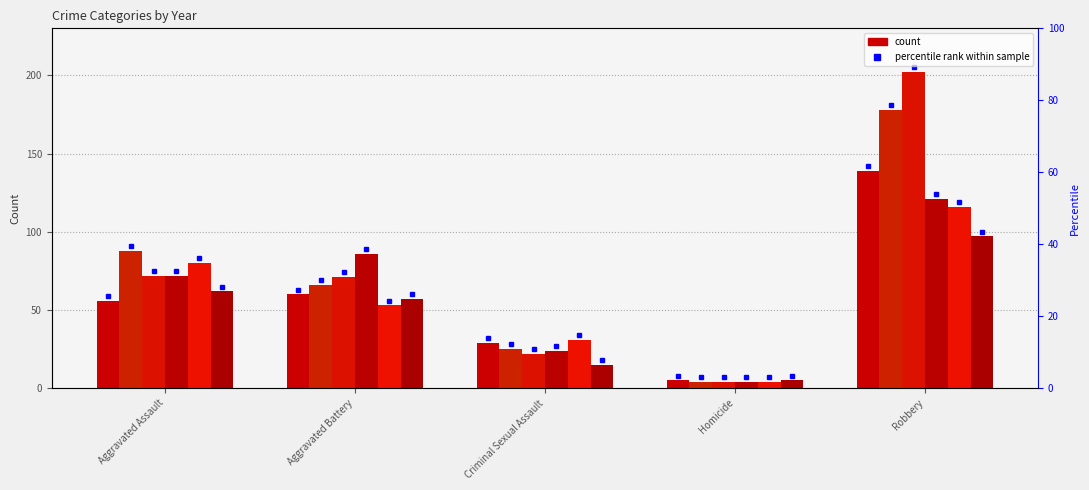

How many categories are shown in the chart?

5